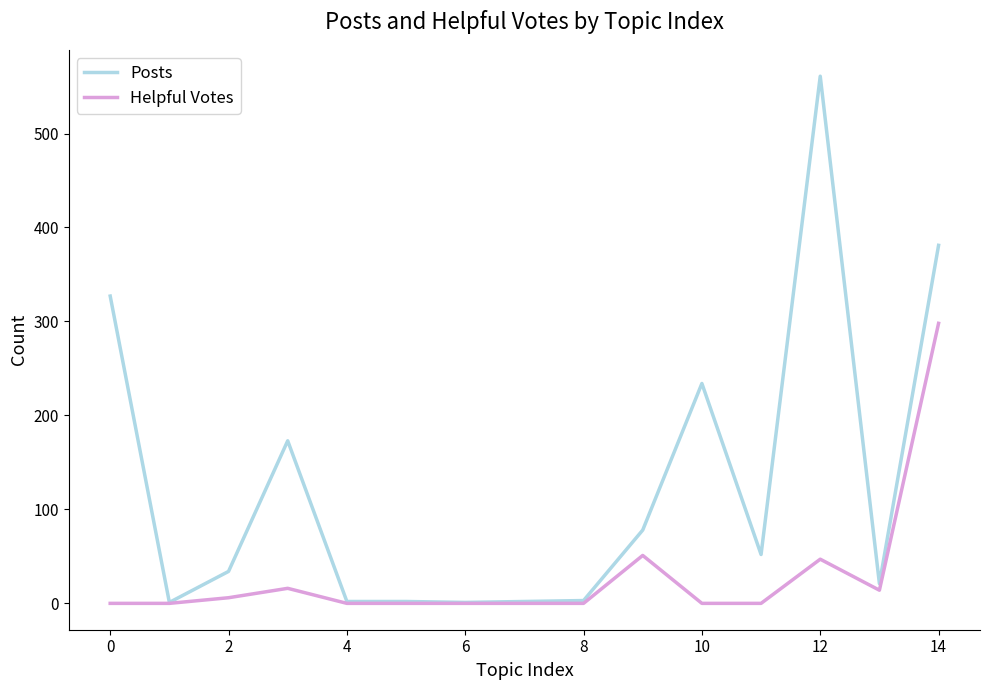

At how many categories does at least one series exceed 181?

4